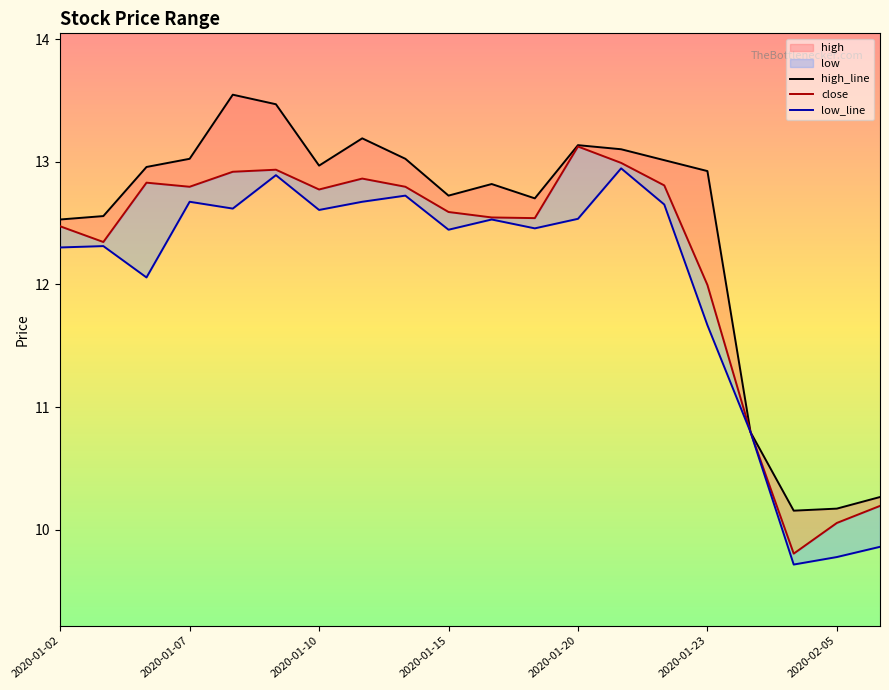

True or false: close and high cross at least once.

False